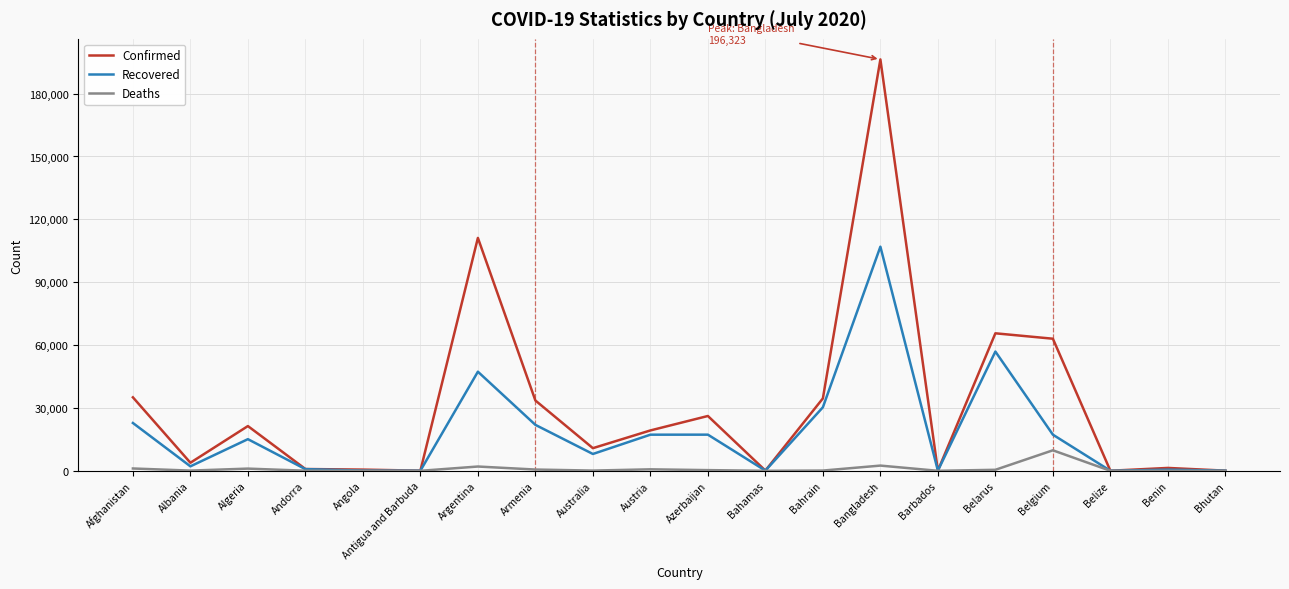

What is the maximum value shown in the chart?

196323